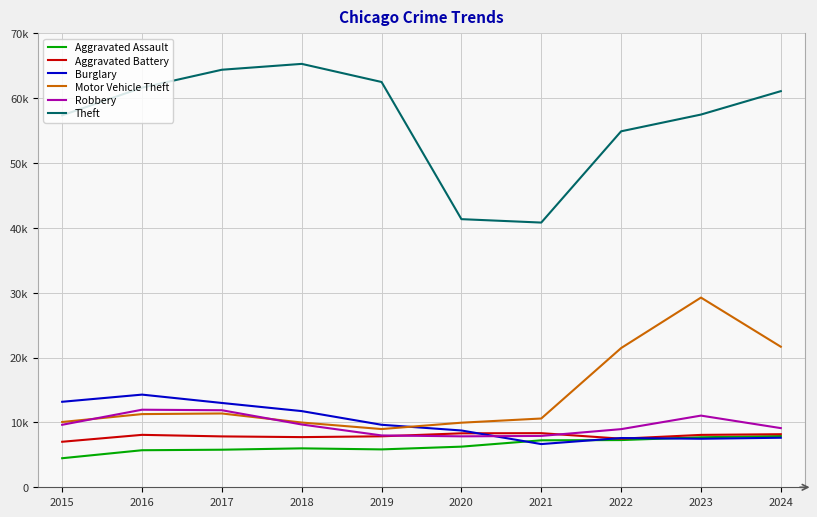

Does the chart display data point markers on the line(s)?

No